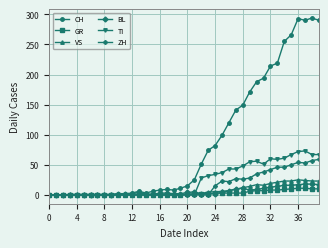

Which series has the largest total across all categories?

CH